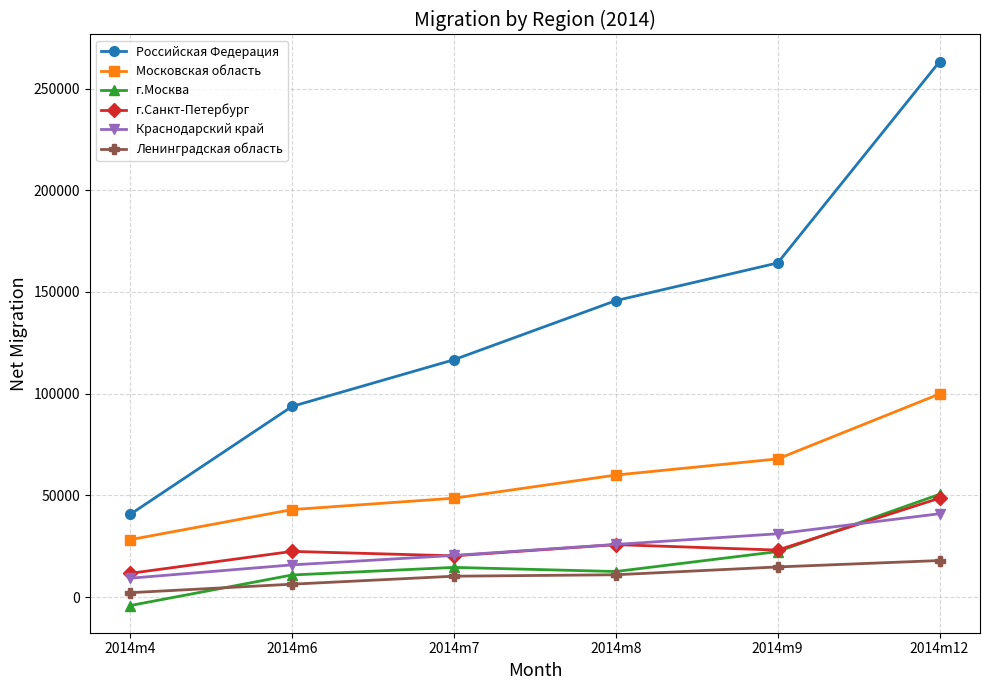

What is the total value across all series at 2014m9?

323557